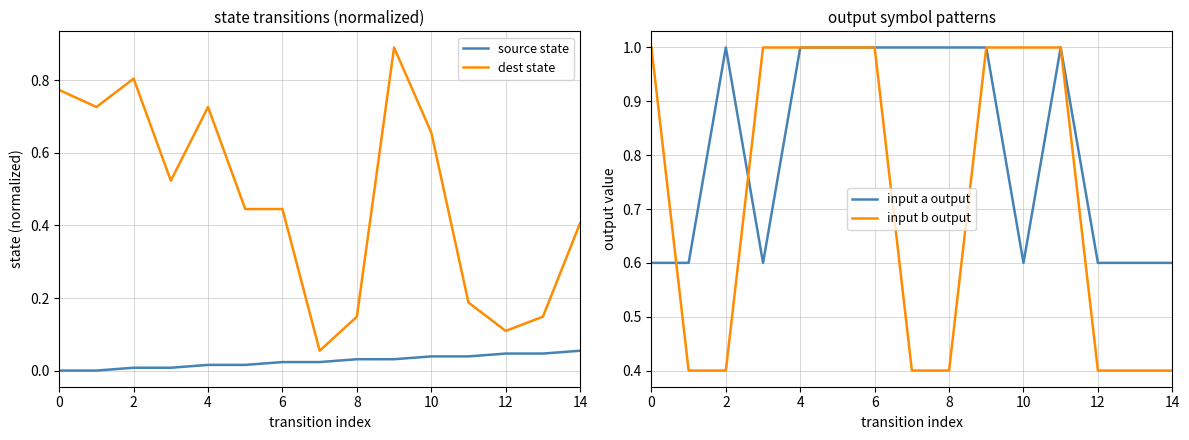

Is it true that dest state equals 0.2 at 10?

False